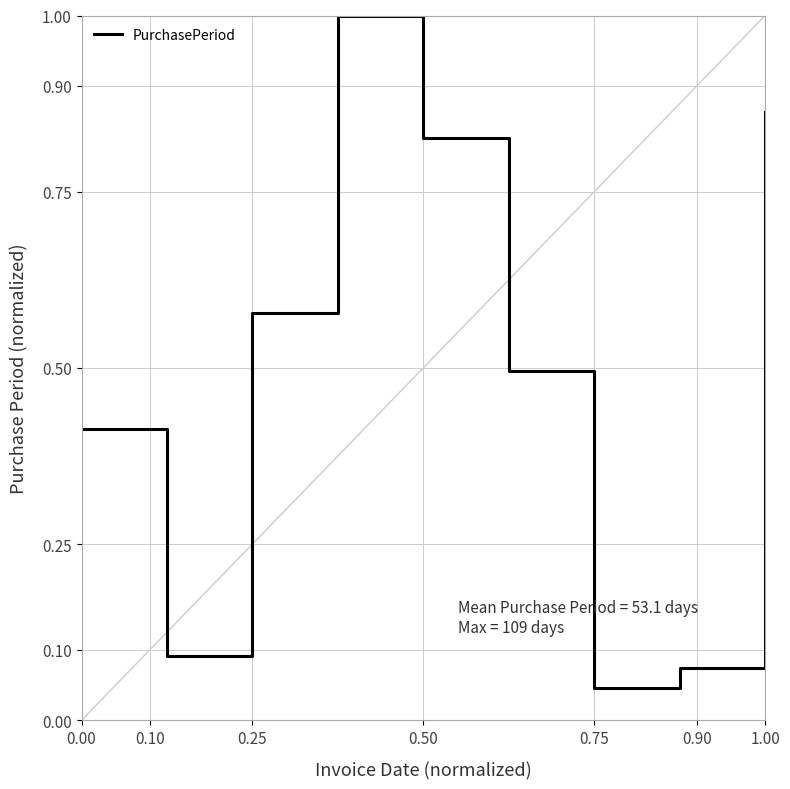

What is the difference between the maximum and minimum values?

1.0